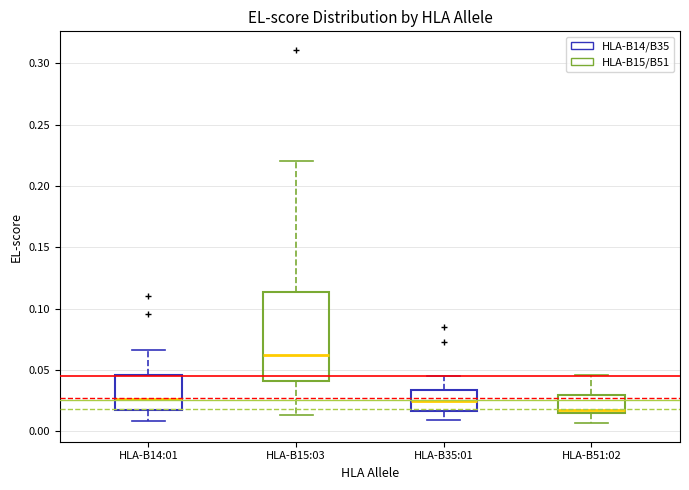

Which box is the tallest, from its lower edge to its upper edge?

HLA-B15:03